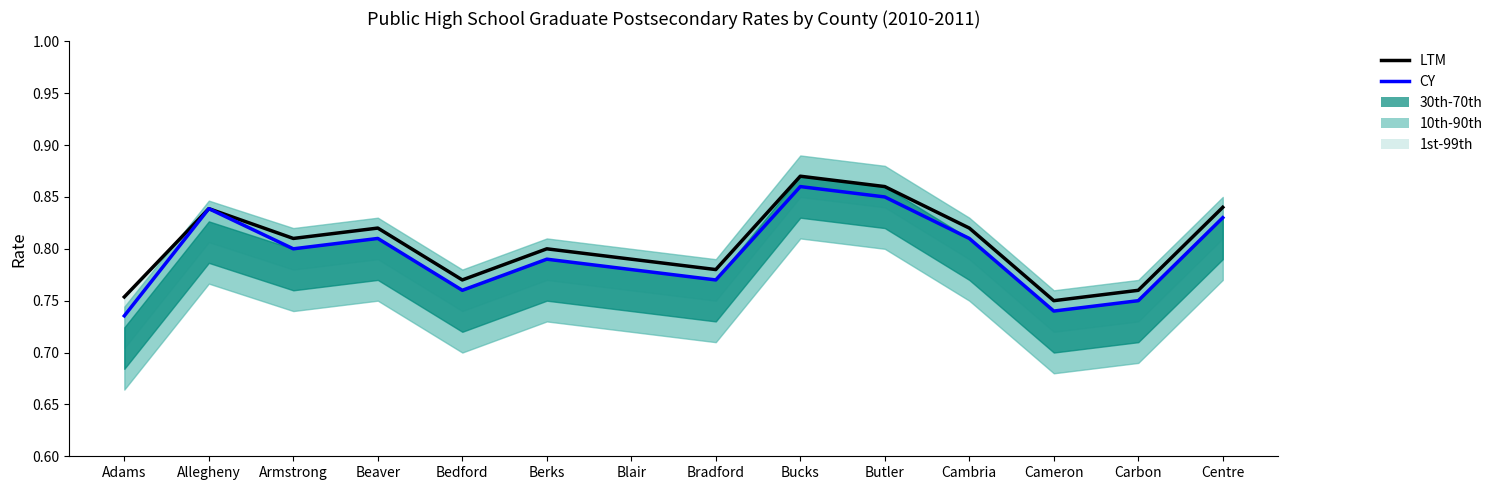

True or false: CY and LTM cross at least once.

False